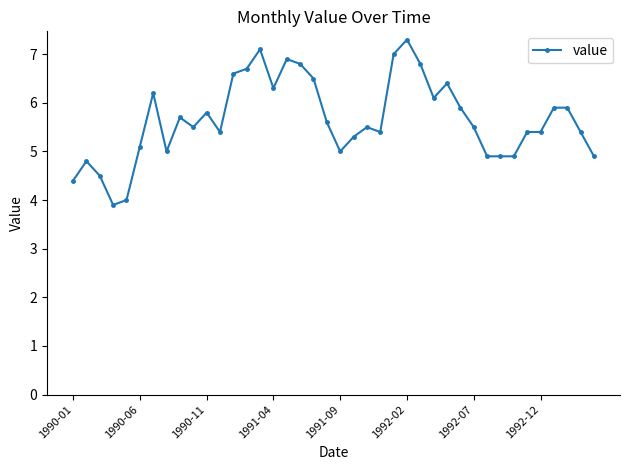

What is the average value?

5.7